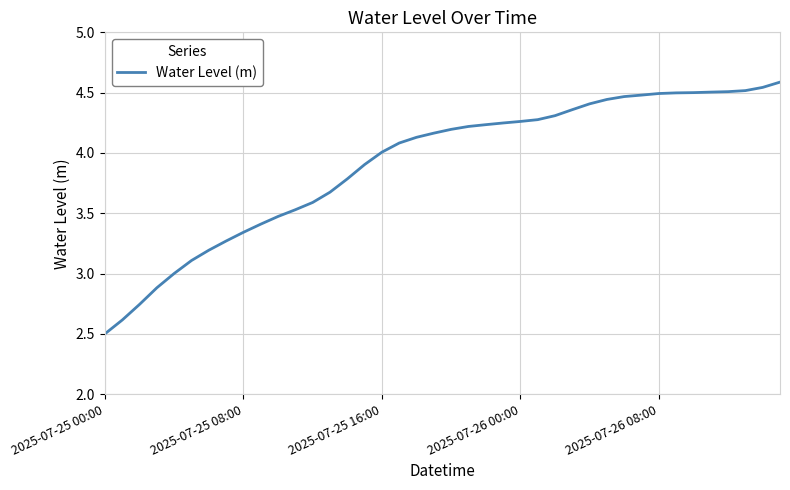

What is the difference between the maximum and second lowest values?

2.0